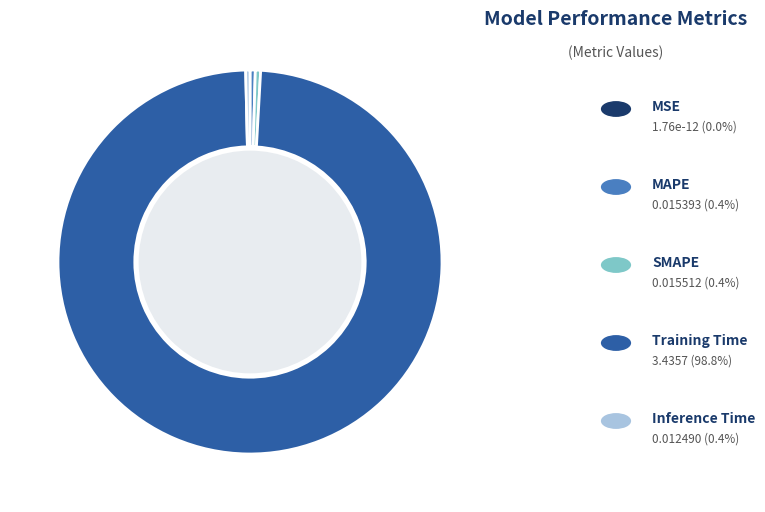

Does any single category account for the majority?

Yes